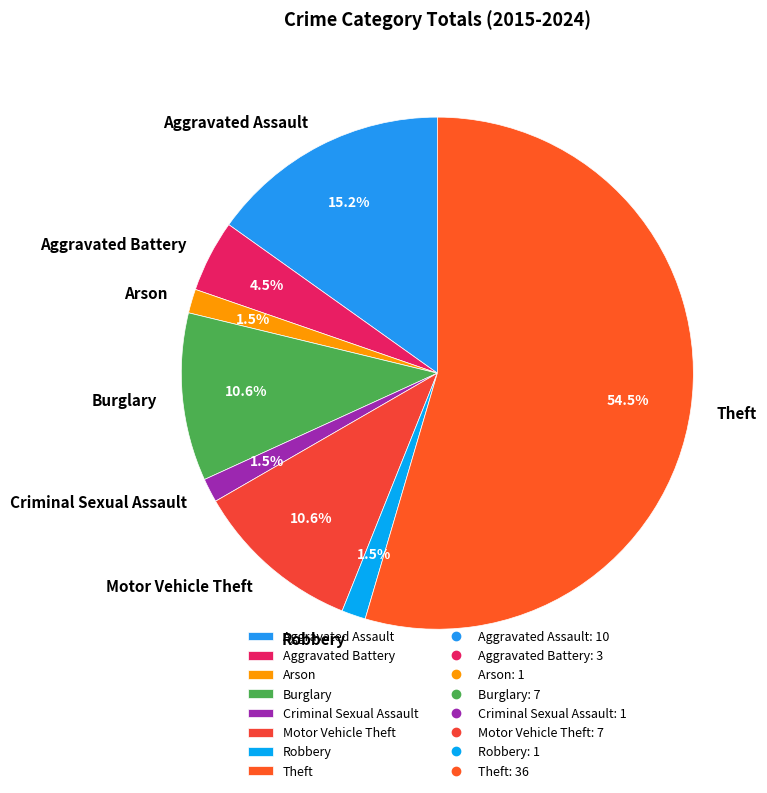

To the nearest percent, what is the difference between the Aggravated Assault and Theft slice percentages?

39%